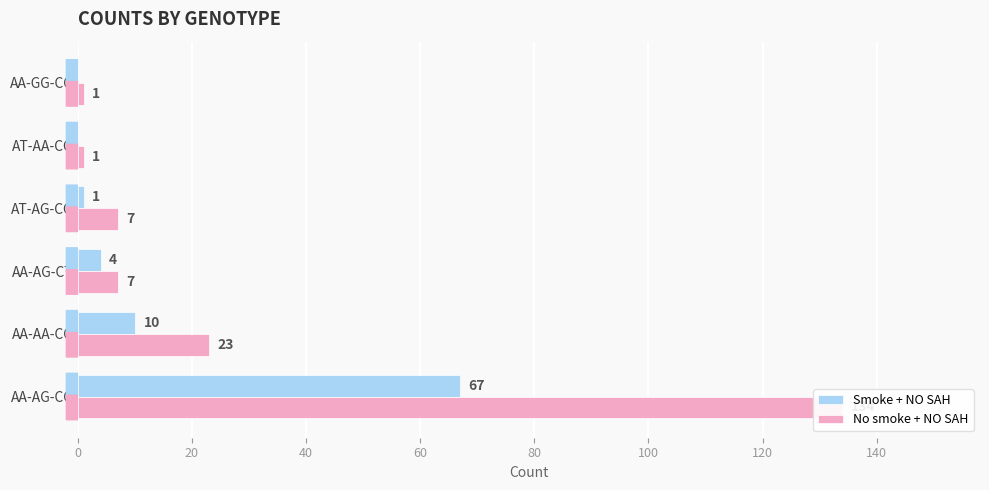

How many bars are there in total?

12